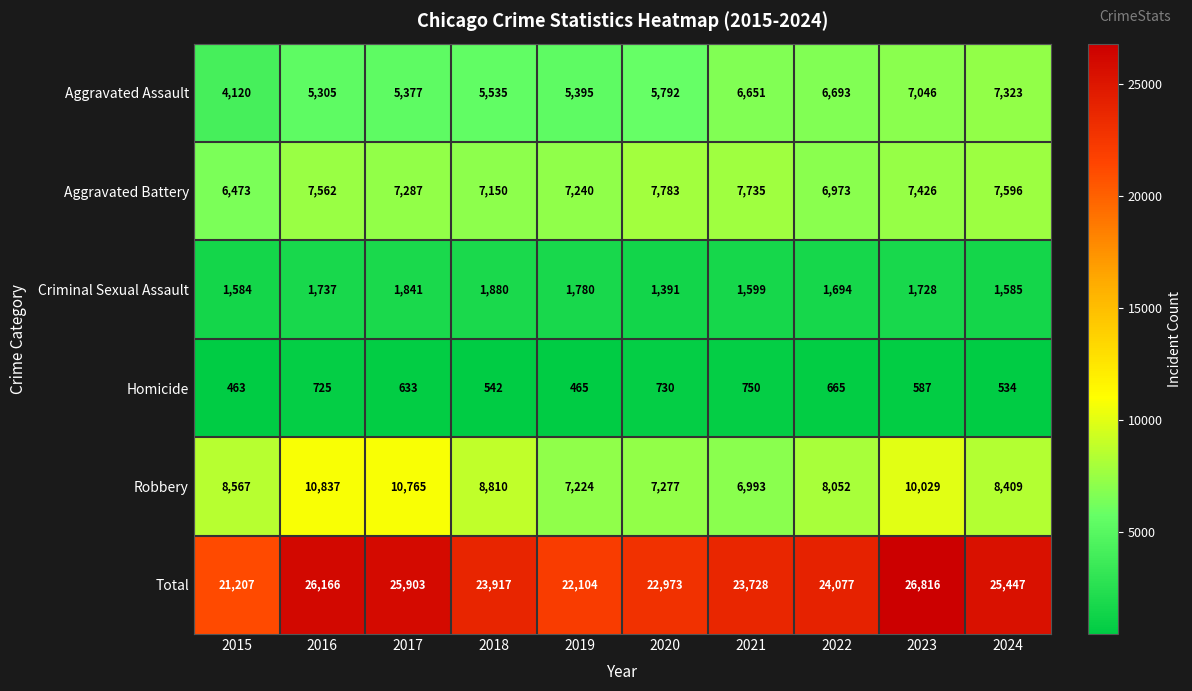

Which category has the highest value in the Robbery series?

2016